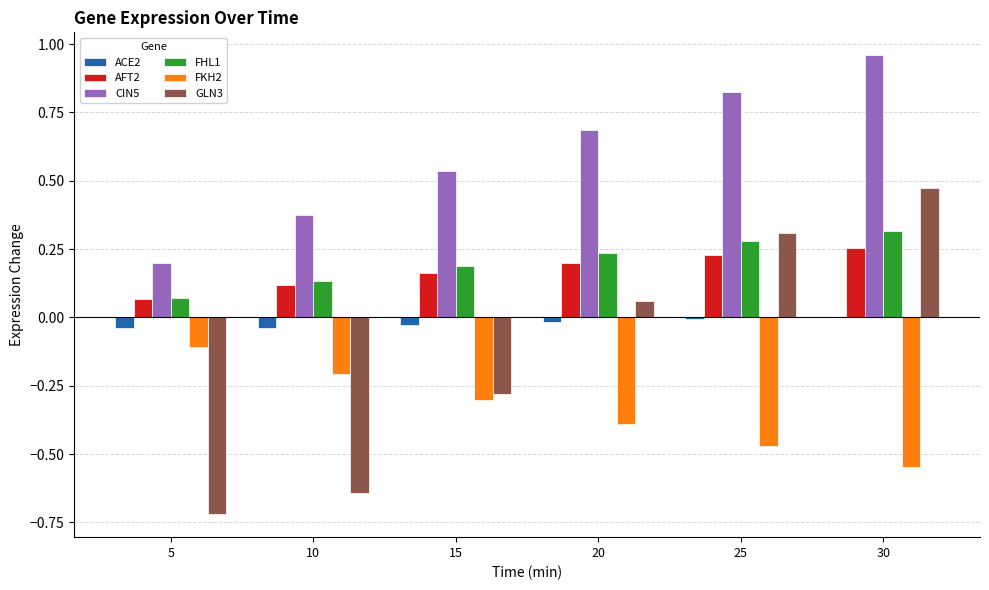

Is the value of AFT2 at 20 greater than the value of GLN3 at 15?

Yes